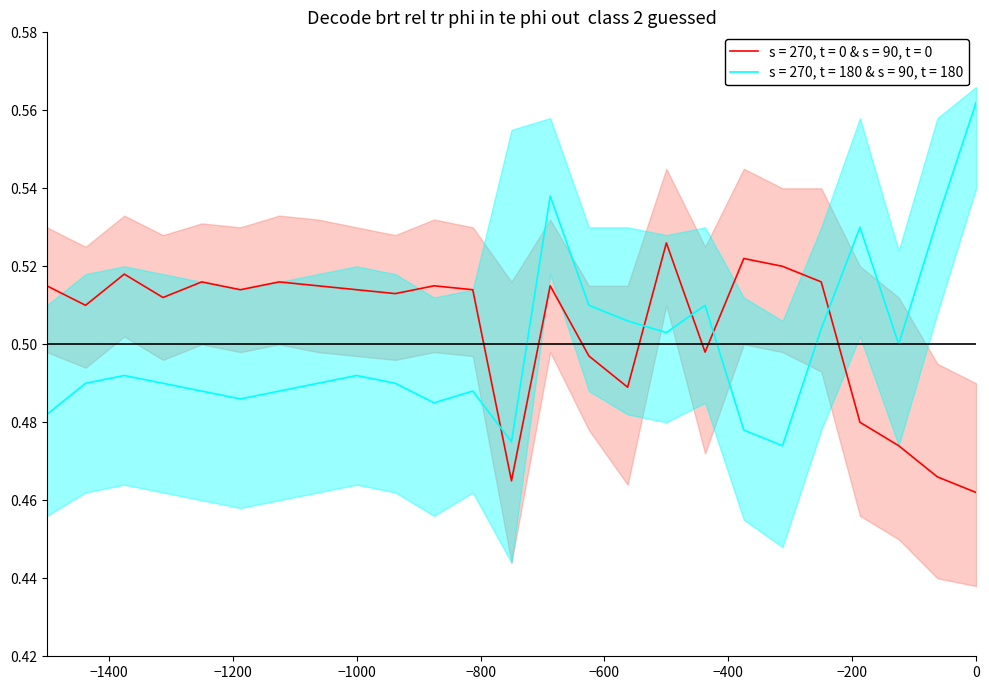

What is the greatest value displayed?

0.6